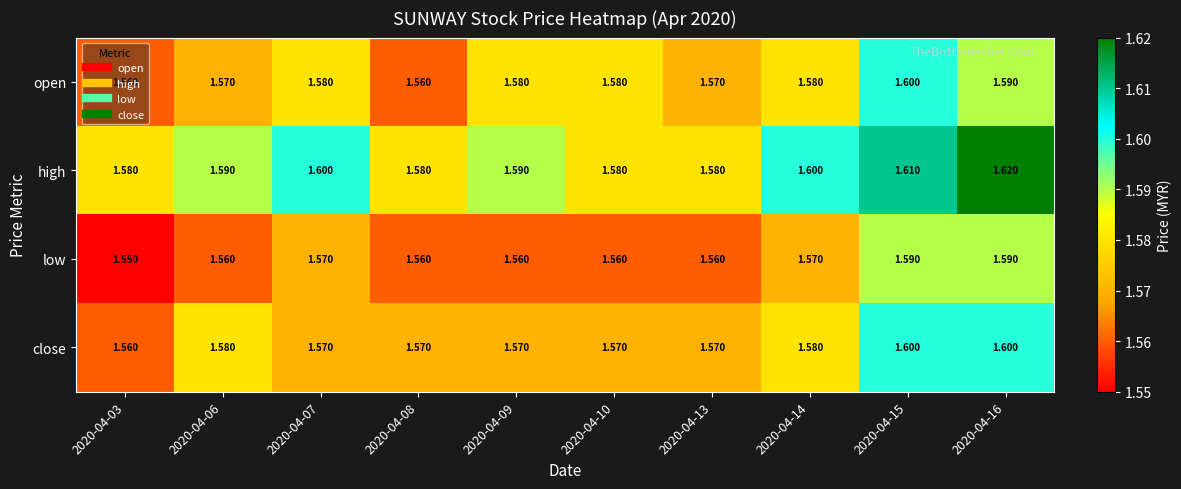

Which series changed the most between 2020-04-13 and 2020-04-14?

high